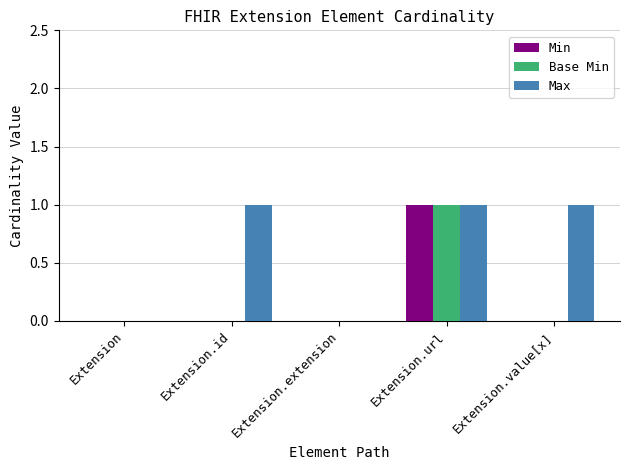

Reading left to right, what are all the values shown in this chart?

Min: 0	0	0	1	0
Base Min: 0	0	0	1	0
Max: 0	1	0	1	1